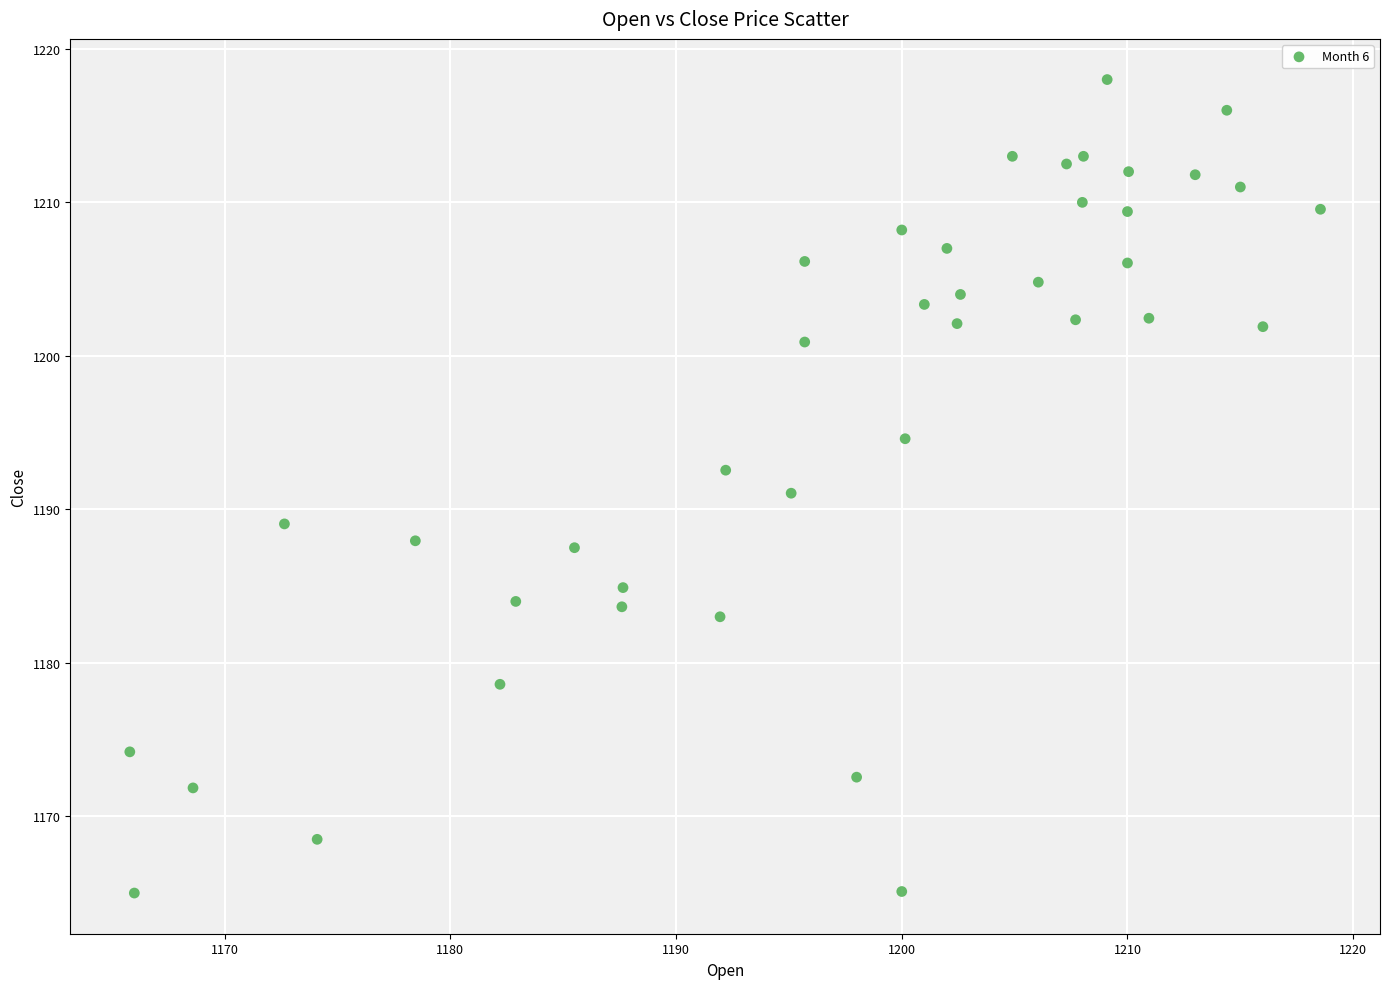

What is the range of Y values (max minus min)?

53.0